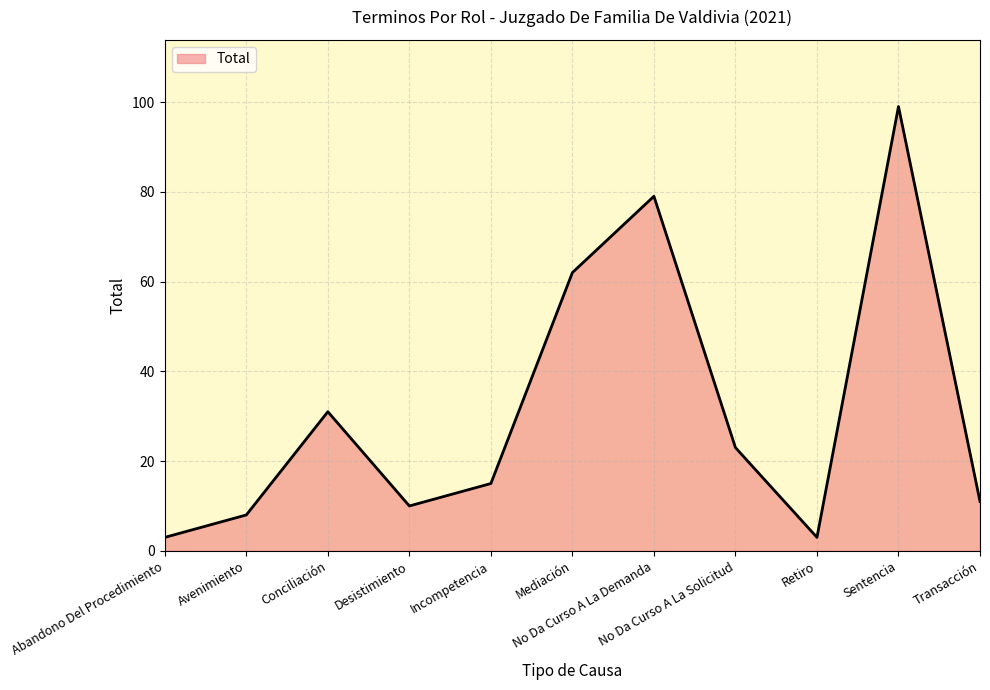

What is the difference between the maximum and minimum values?

96